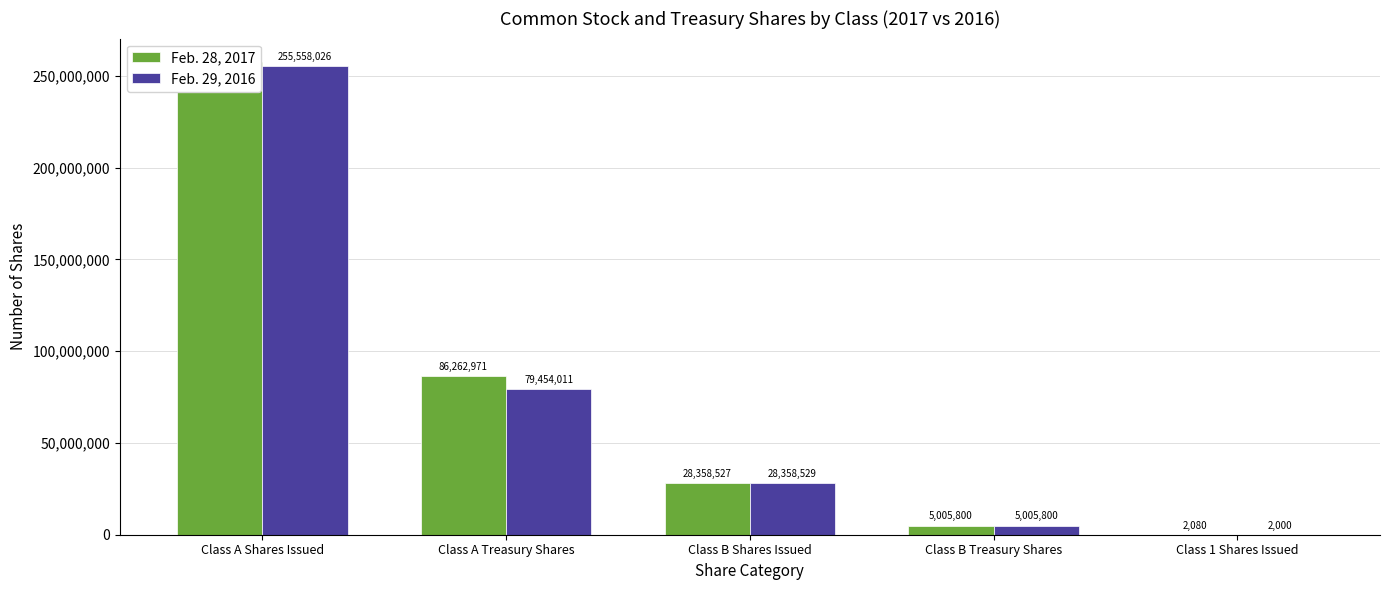

Where is Feb. 28, 2017 nearest to the value 128754132?

Class A Treasury Shares